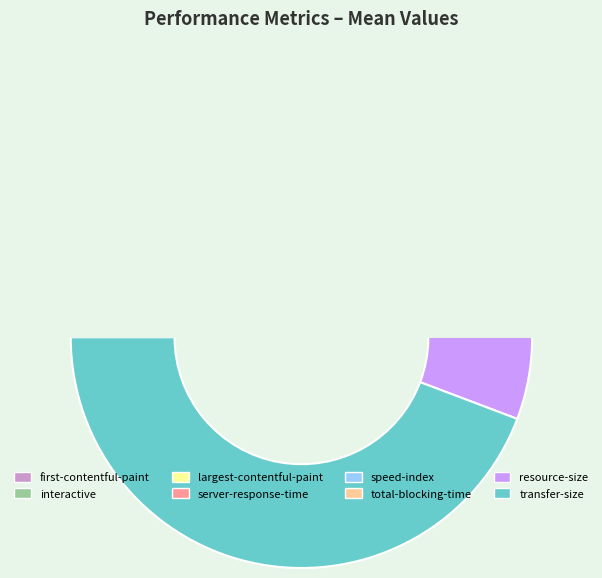

How many segments does this pie chart have?

8